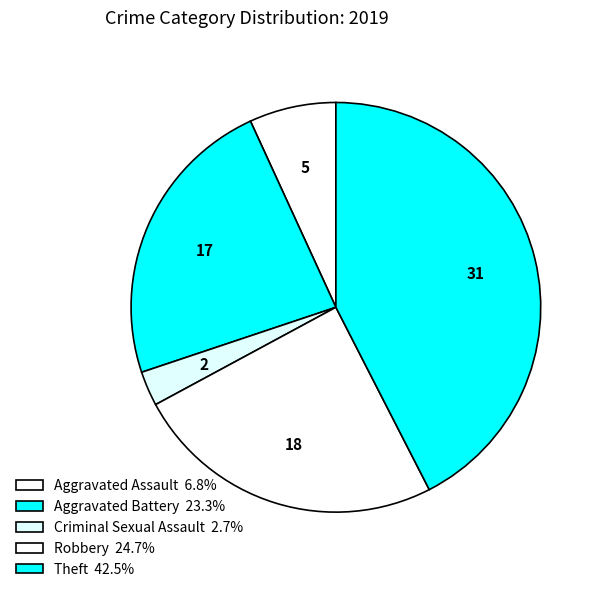

To the nearest percent, what portion does Criminal Sexual Assault represent?

3%